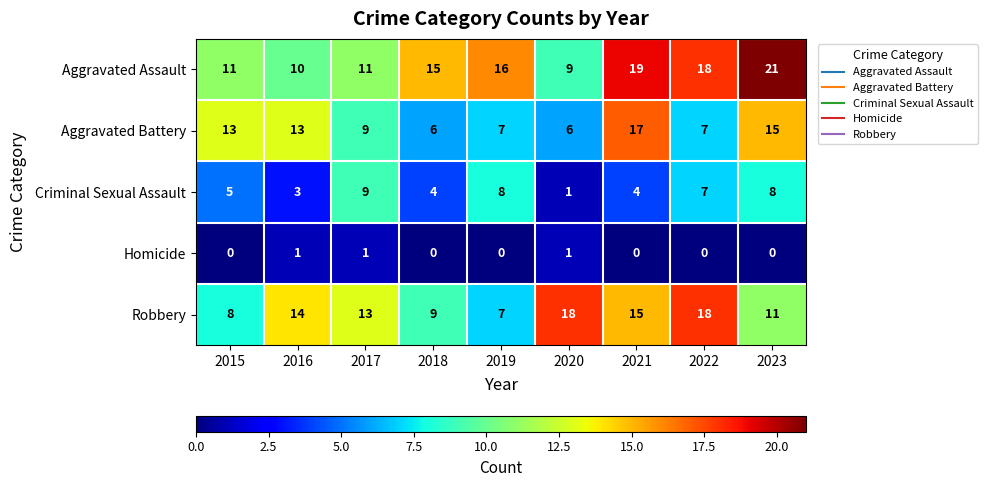

List the series in order of their peak value, highest first.

Aggravated Assault, Robbery, Aggravated Battery, Criminal Sexual Assault, Homicide